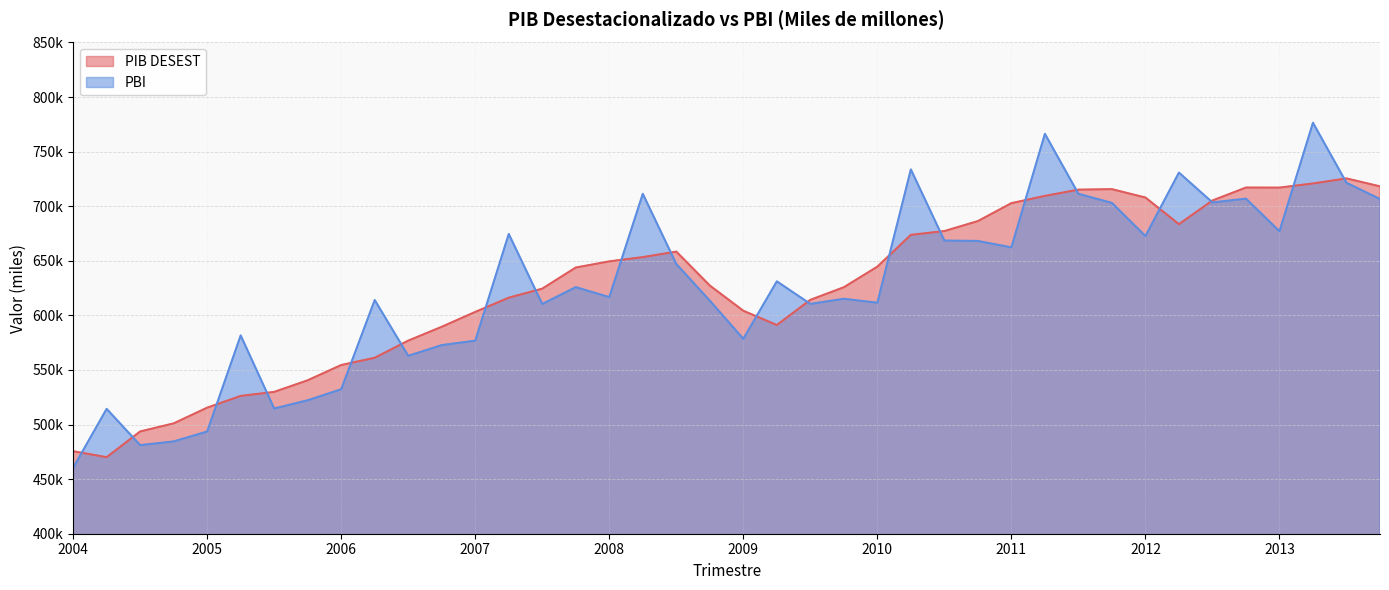

How many values in the PIB DESEST series are below 643858?

20